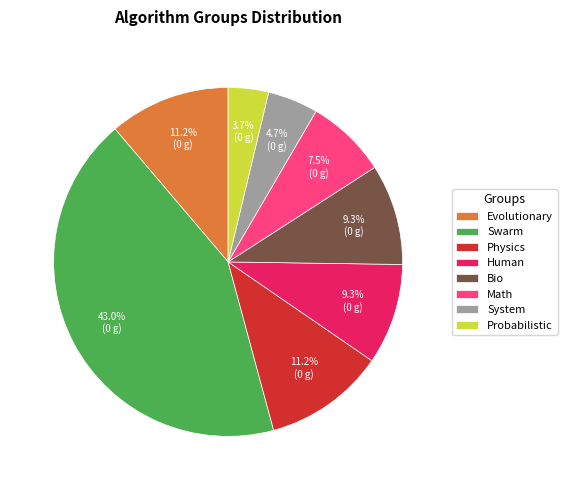

Approximately how many times larger is the value at System compared to Physics?

0.4